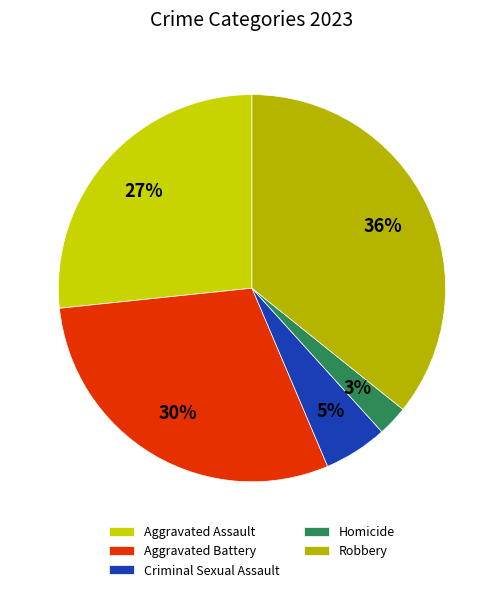

Between Homicide and Aggravated Assault, which is larger?

Aggravated Assault